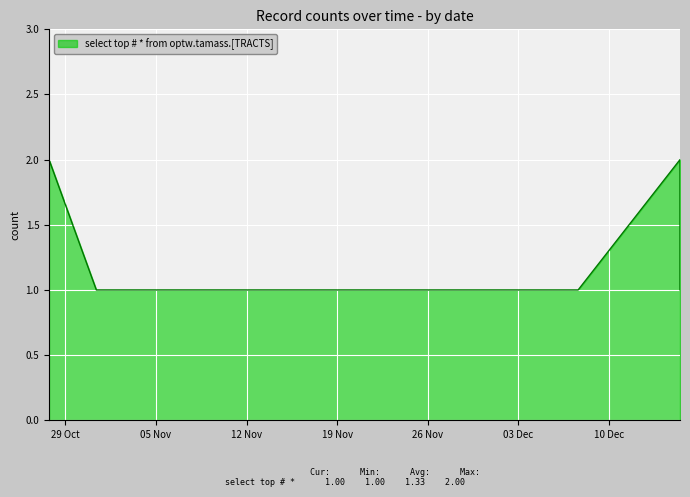

What is the sum of all values?

8